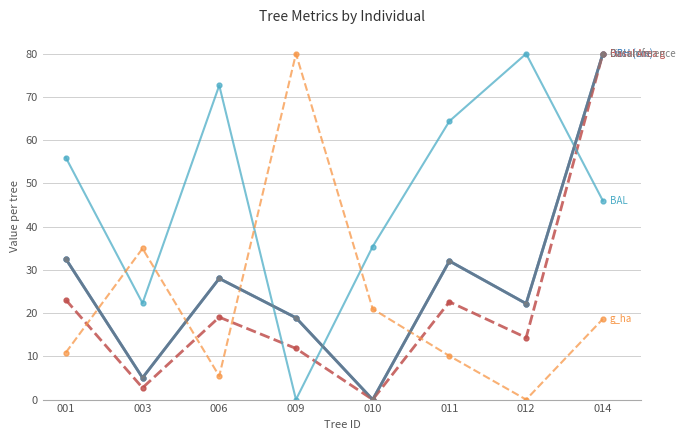

What is the difference between the highest and lowest values at 006?

67.2